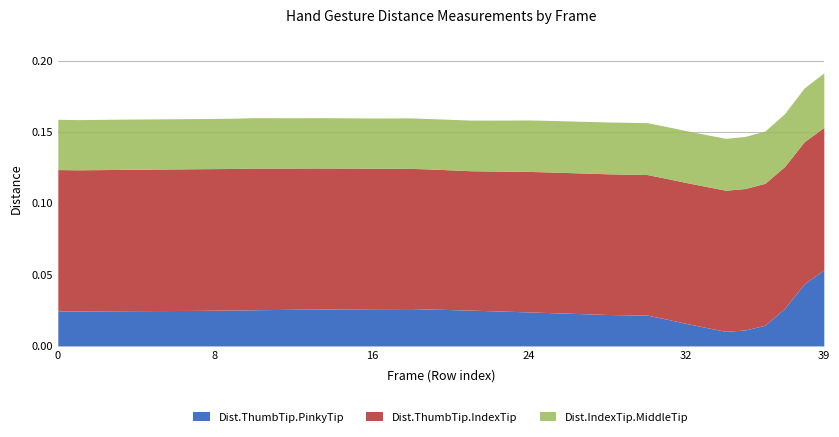

What is the total value across all series at 11?

0.2